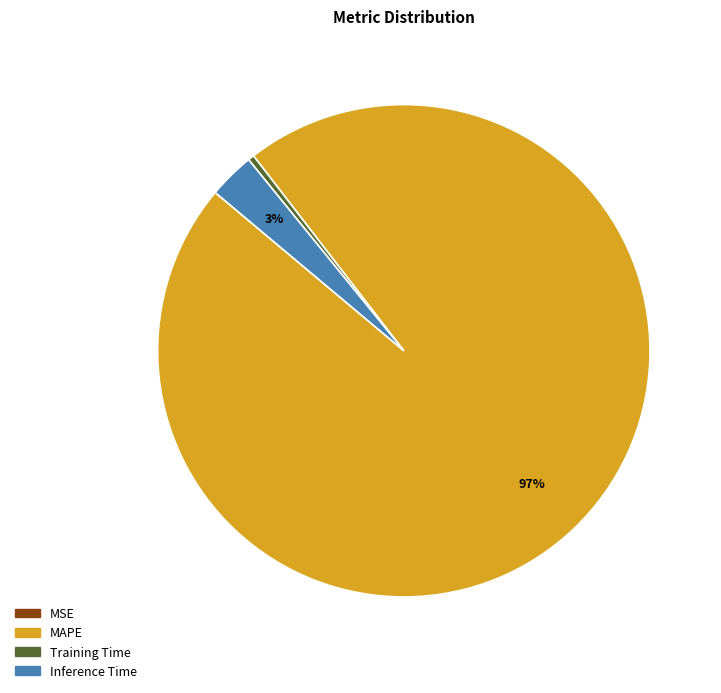

Which slice is the largest?

MAPE